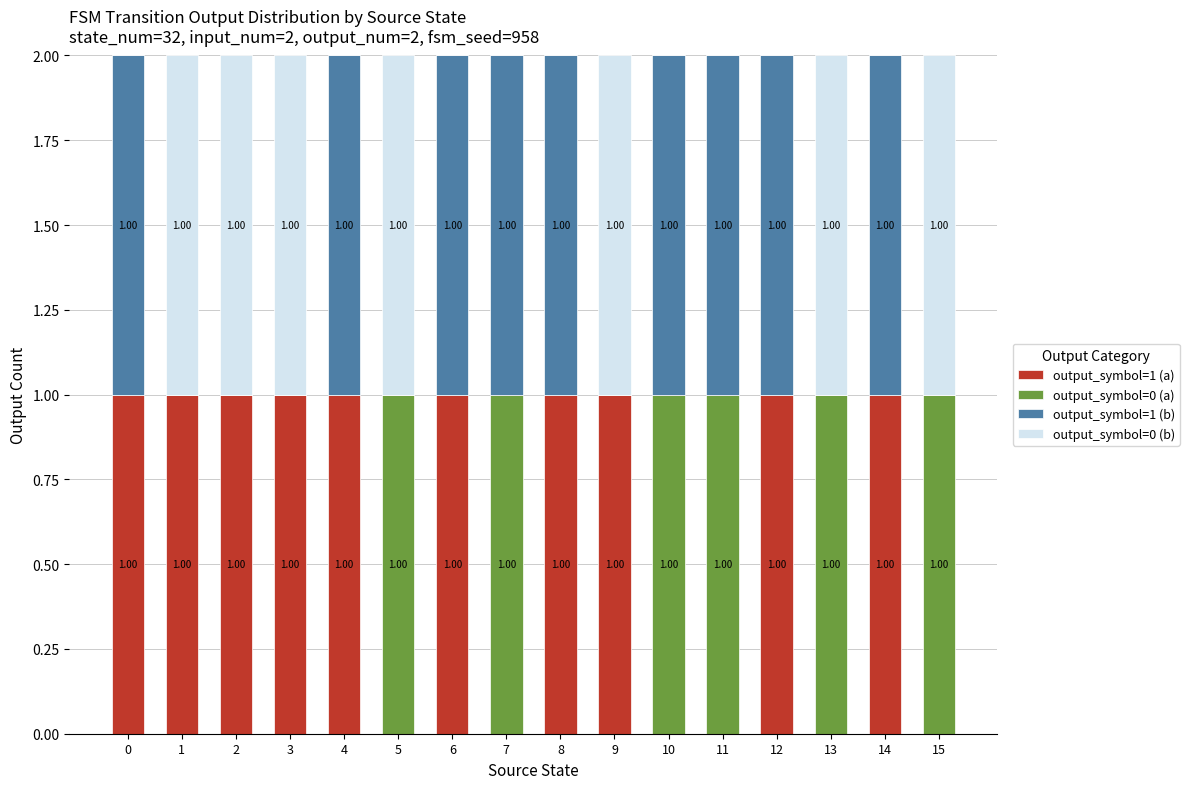

What is the total value across all series at 8?

2